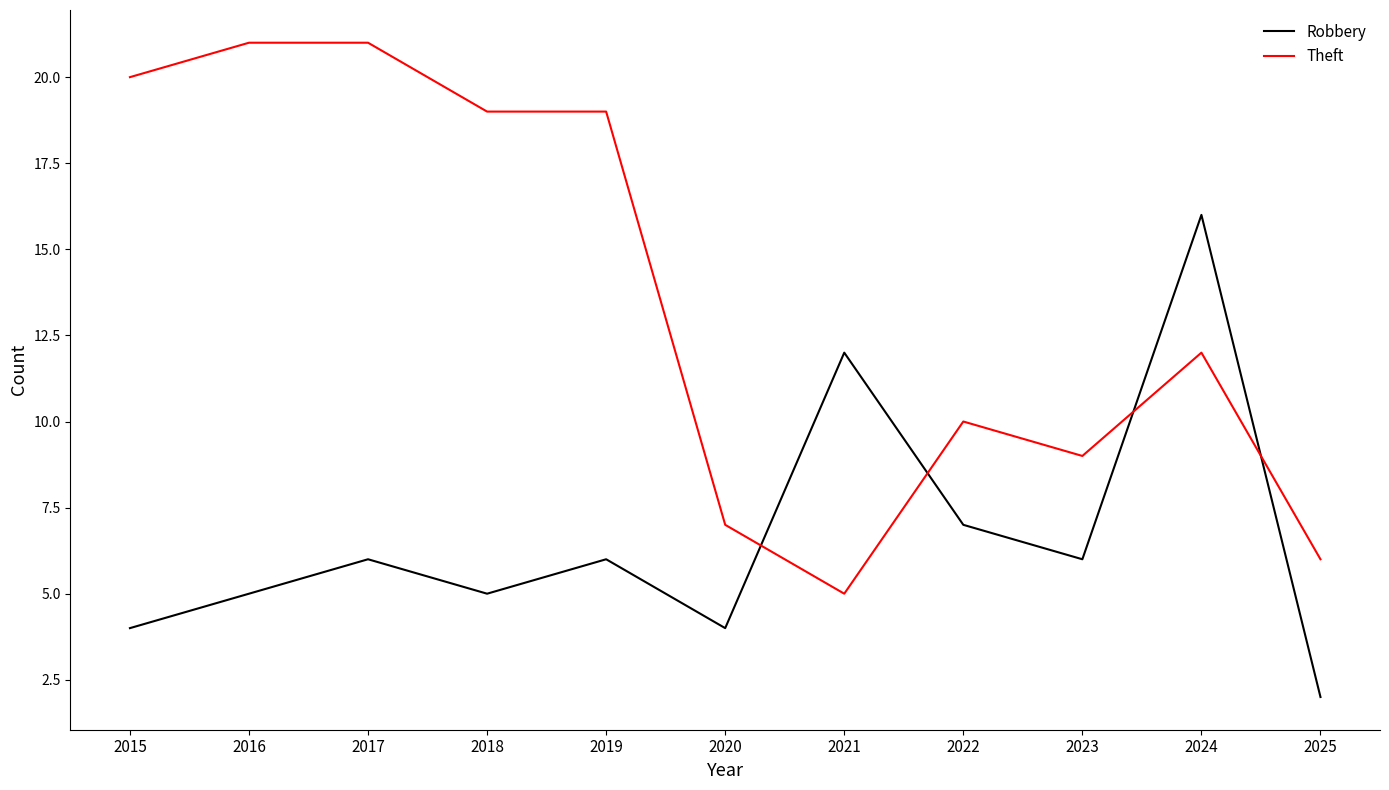

Between 2017 and 2025, which series saw the biggest shift?

Theft